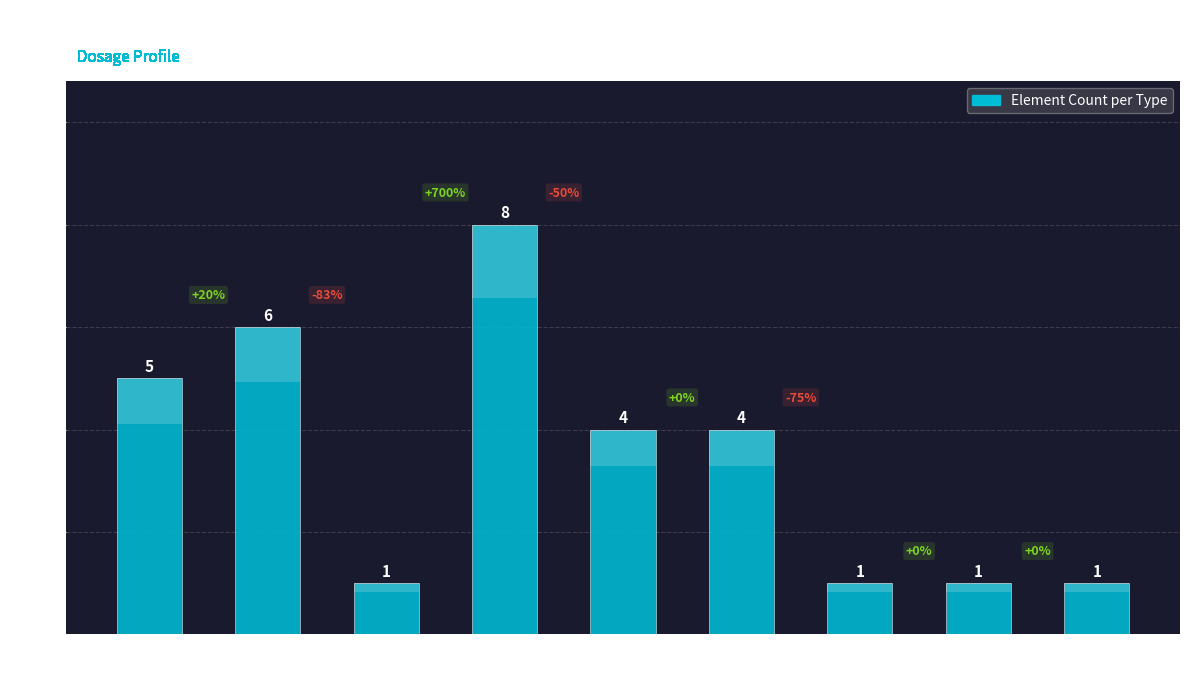

What is the label of the 1st bar from the left?

string